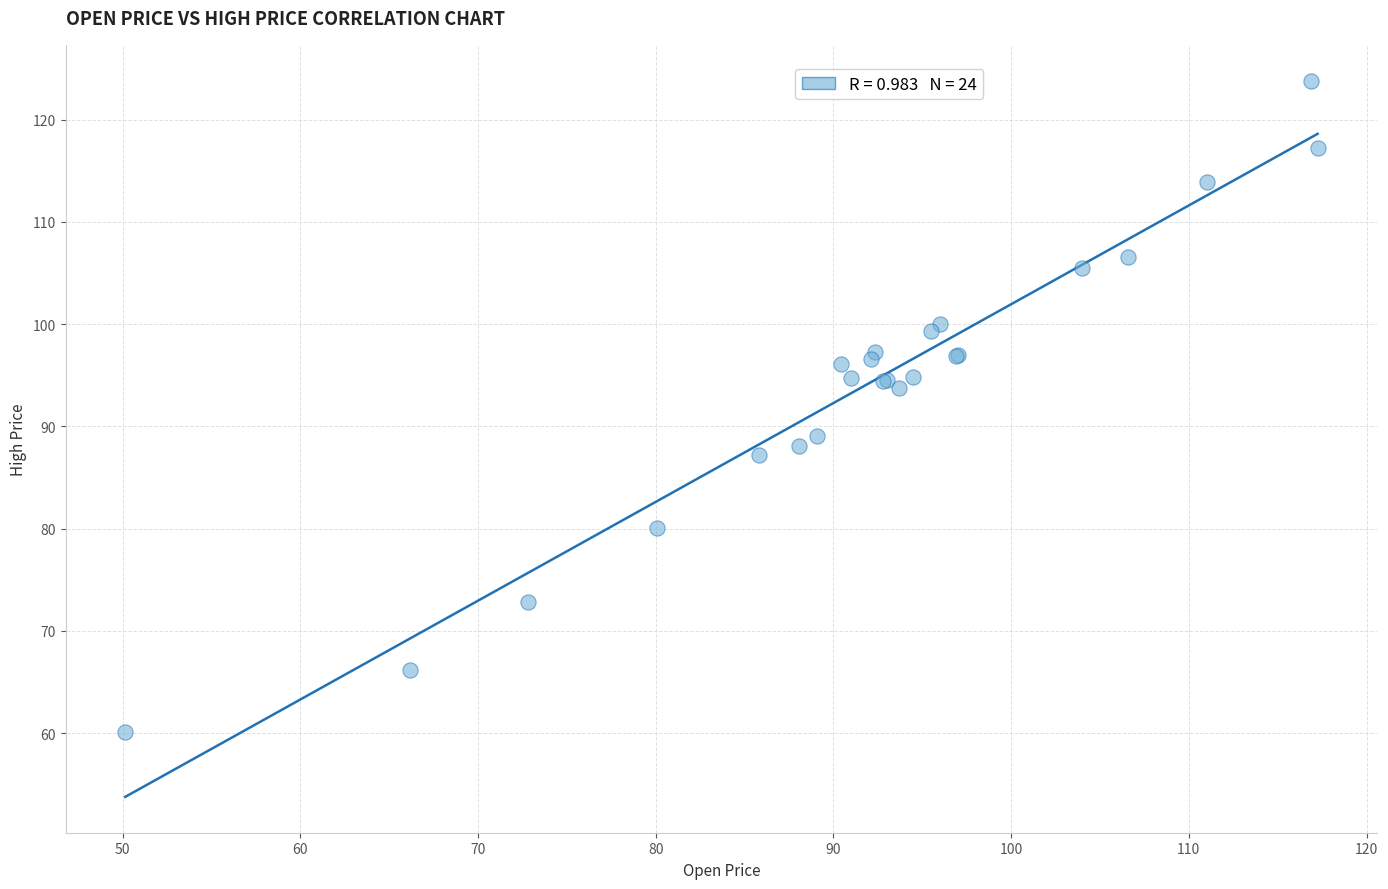

What Y value in the scatter plot is closest to 91?

89.1